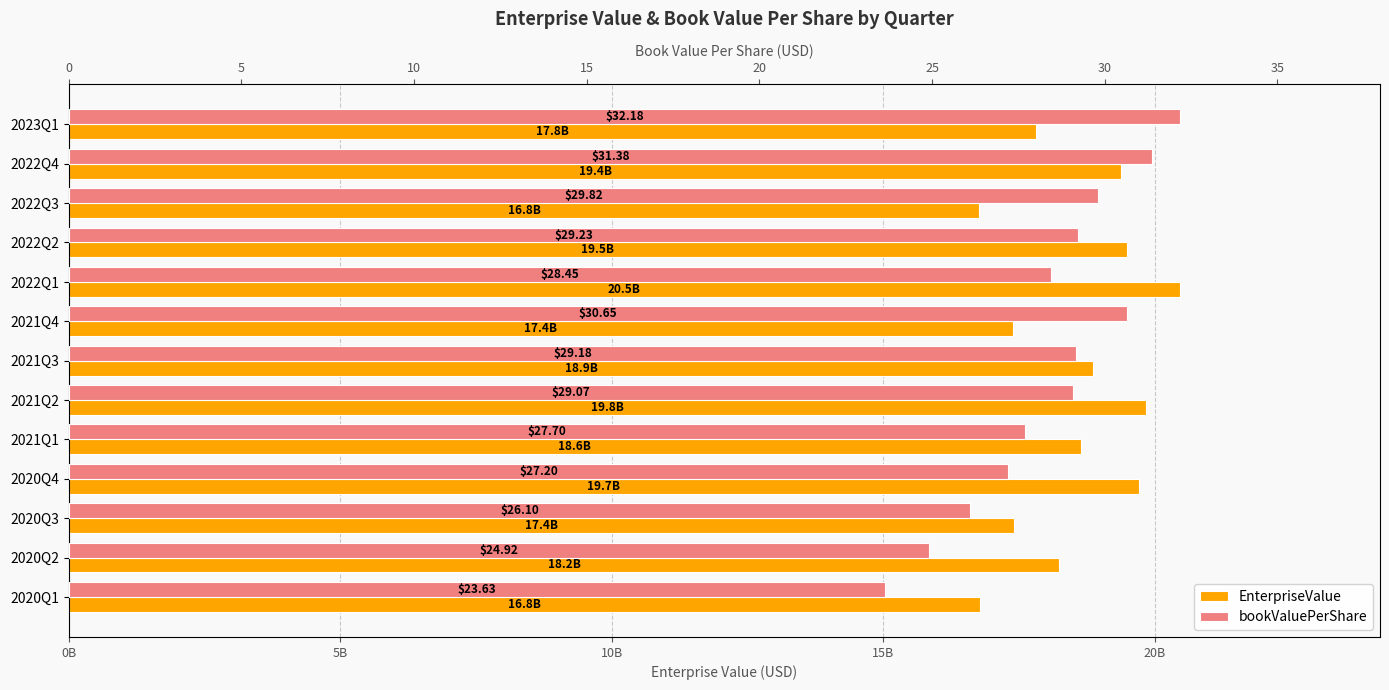

How many series are shown in this chart?

2